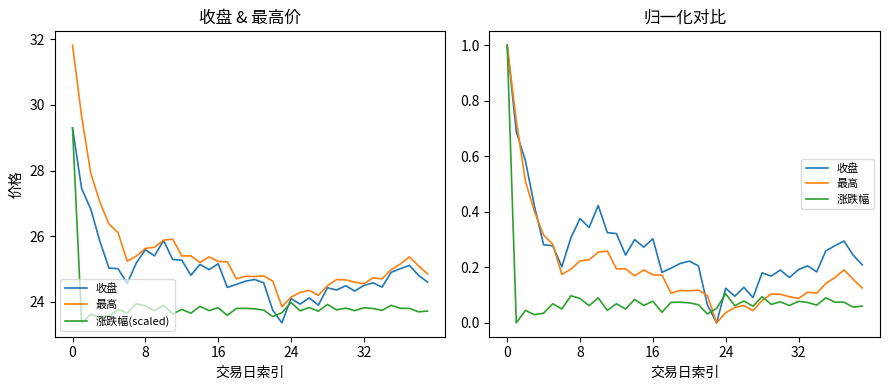

What is the difference between the maximum and minimum values in the 涨跌幅 series?

1.0